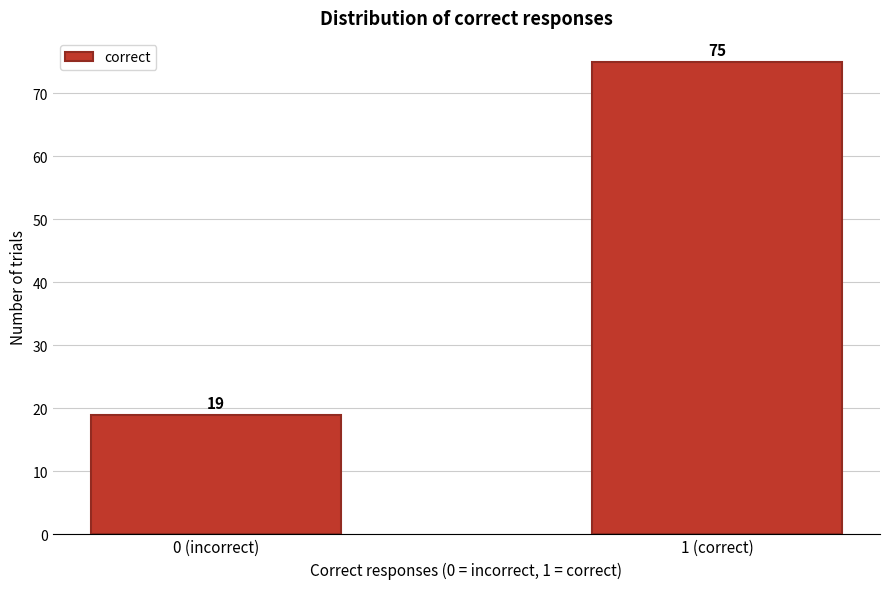

Reading left to right, list all the values displayed in this chart.

0 (incorrect)=19	1 (correct)=75